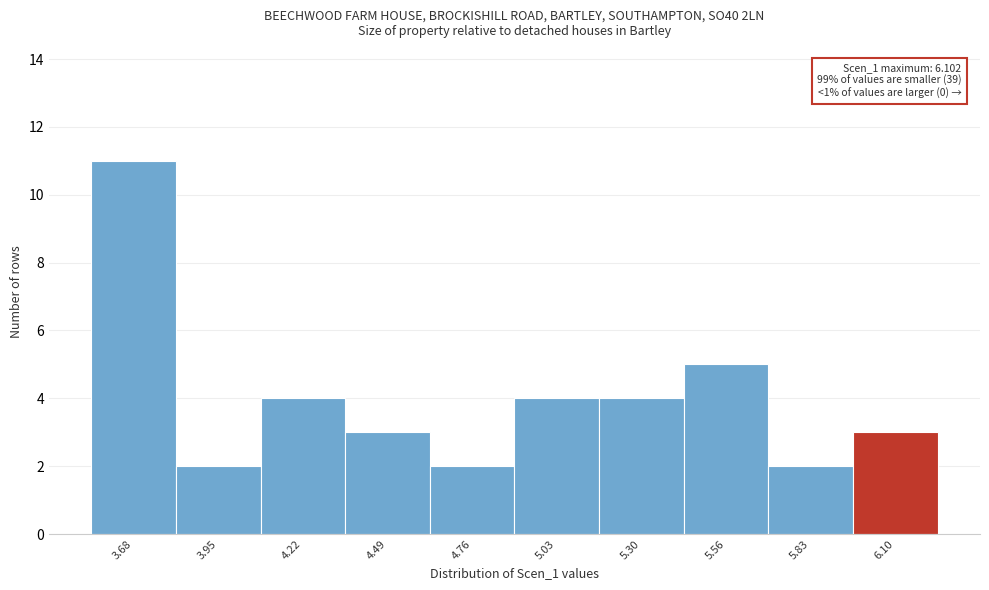

Reading left to right, what are all the values shown in this chart?

3.68=11	3.95=2	4.22=4	4.49=3	4.76=2	5.03=4	5.30=4	5.56=5	5.83=2	6.10=3